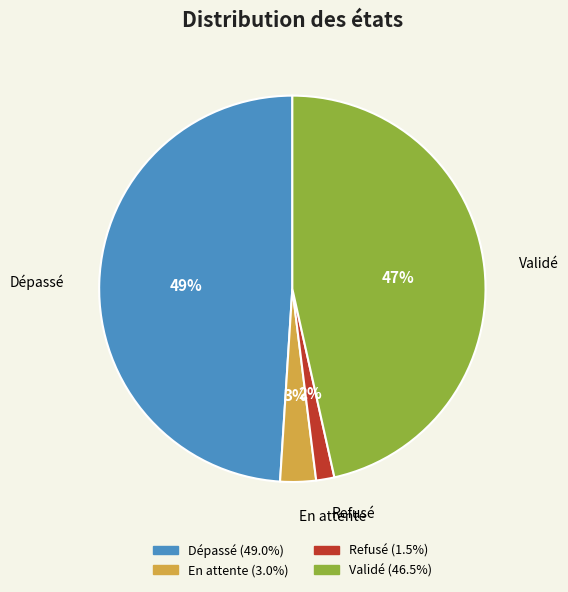

Is there a majority slice in this chart?

No